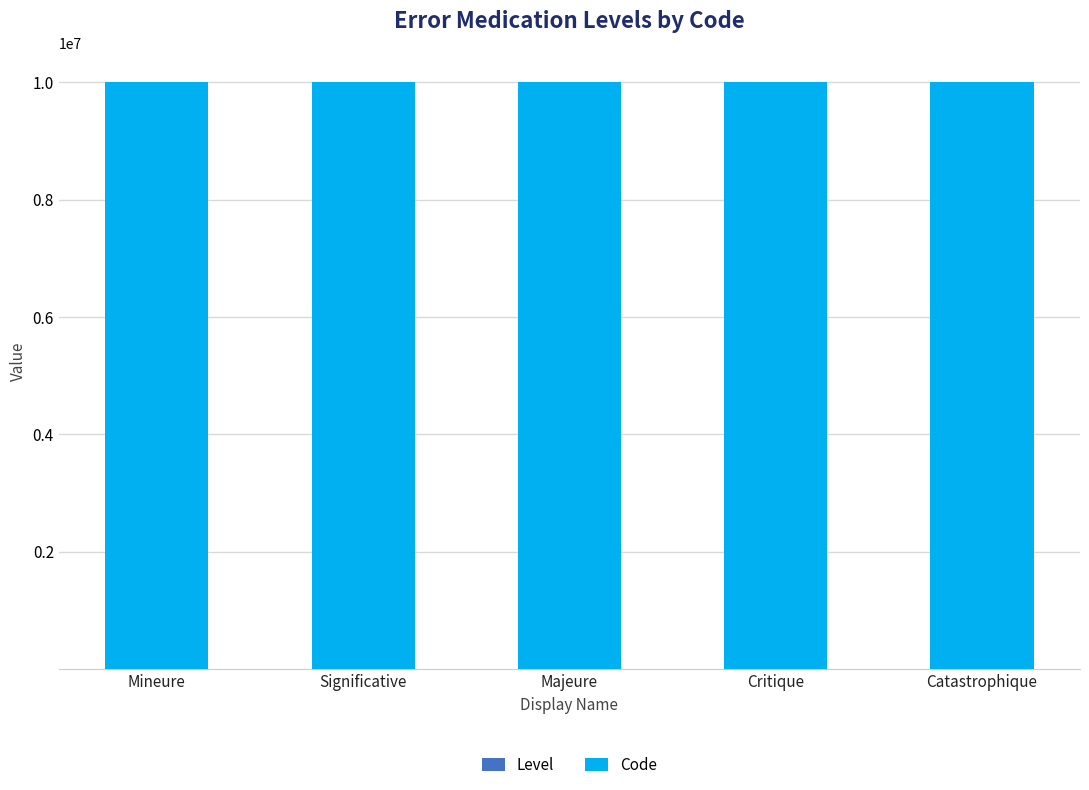

Between Significative and Critique, which is larger?

Significative